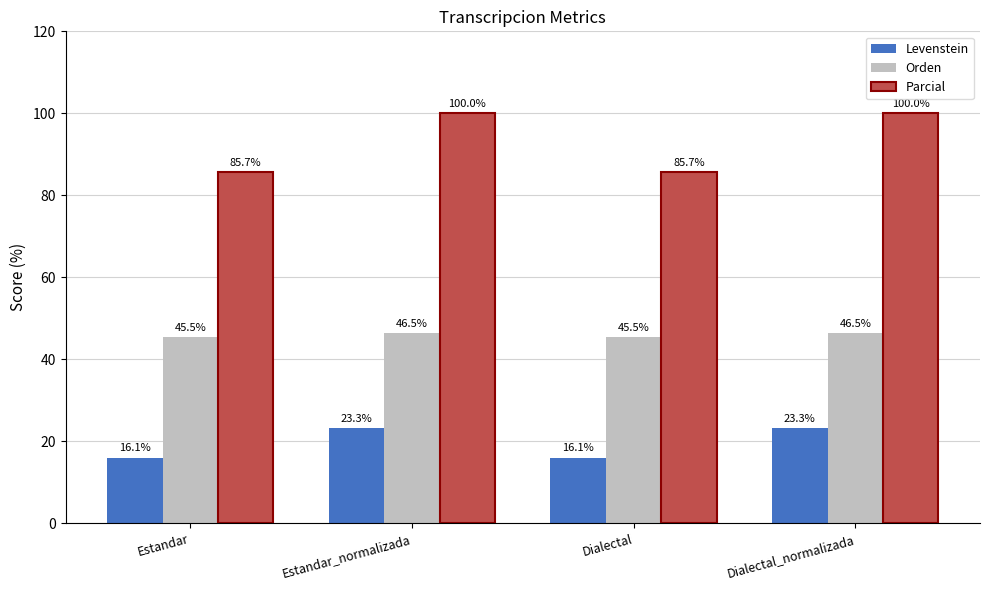

What is the total value across all series at Dialectal_normalizada?

169.8